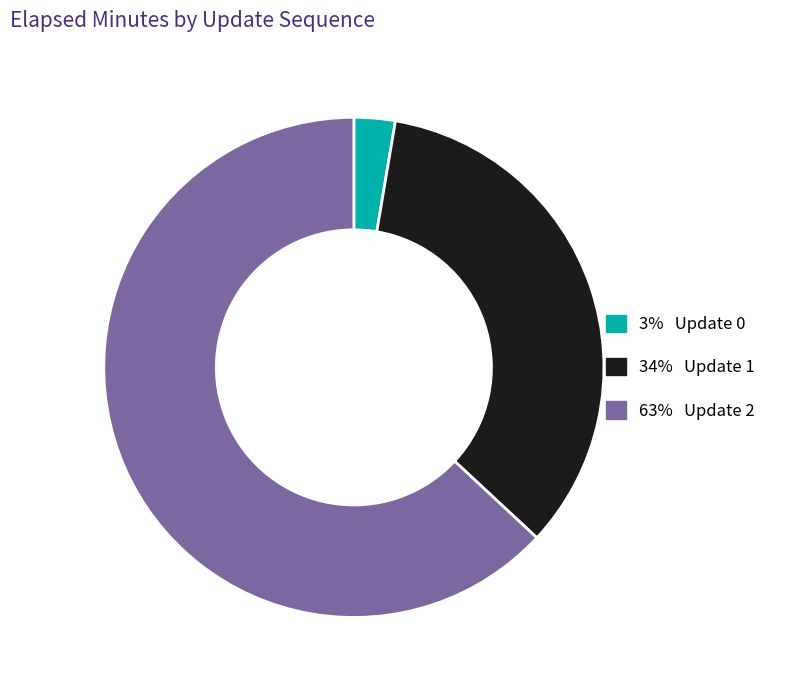

Is there a majority slice in this chart?

Yes